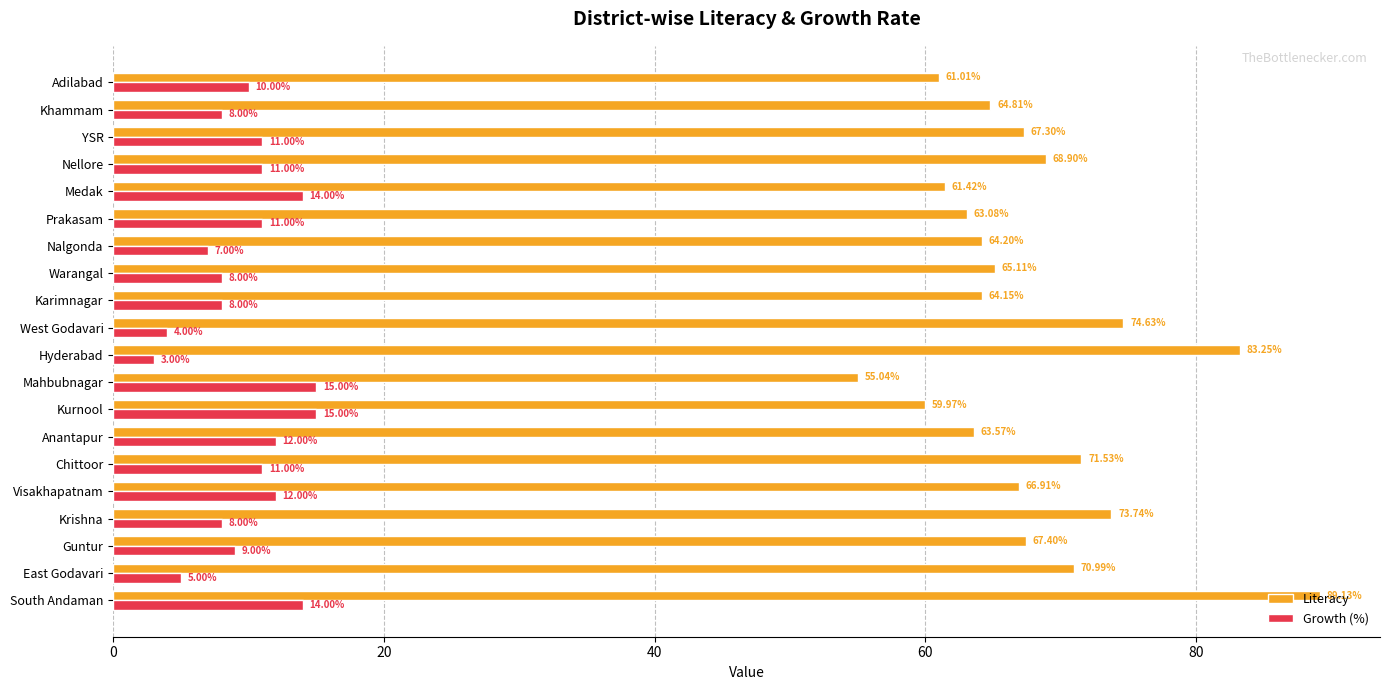

Which category has the lowest value in the Growth (%) series?

Hyderabad